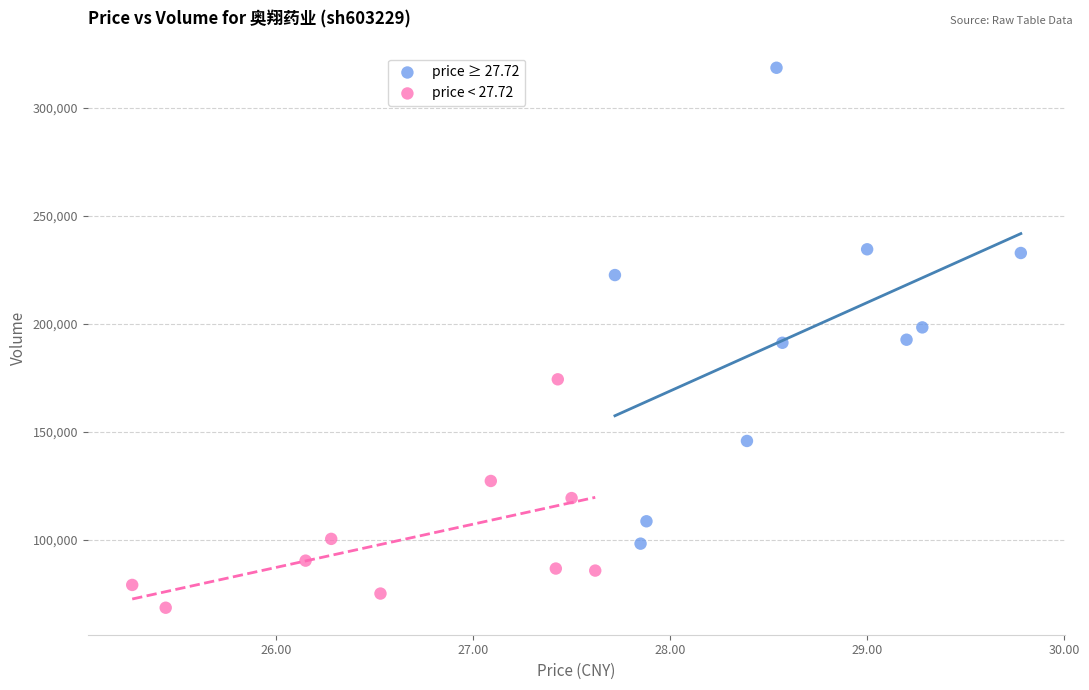

Which series has the largest Y range (max minus min)?

price ≥ 27.72